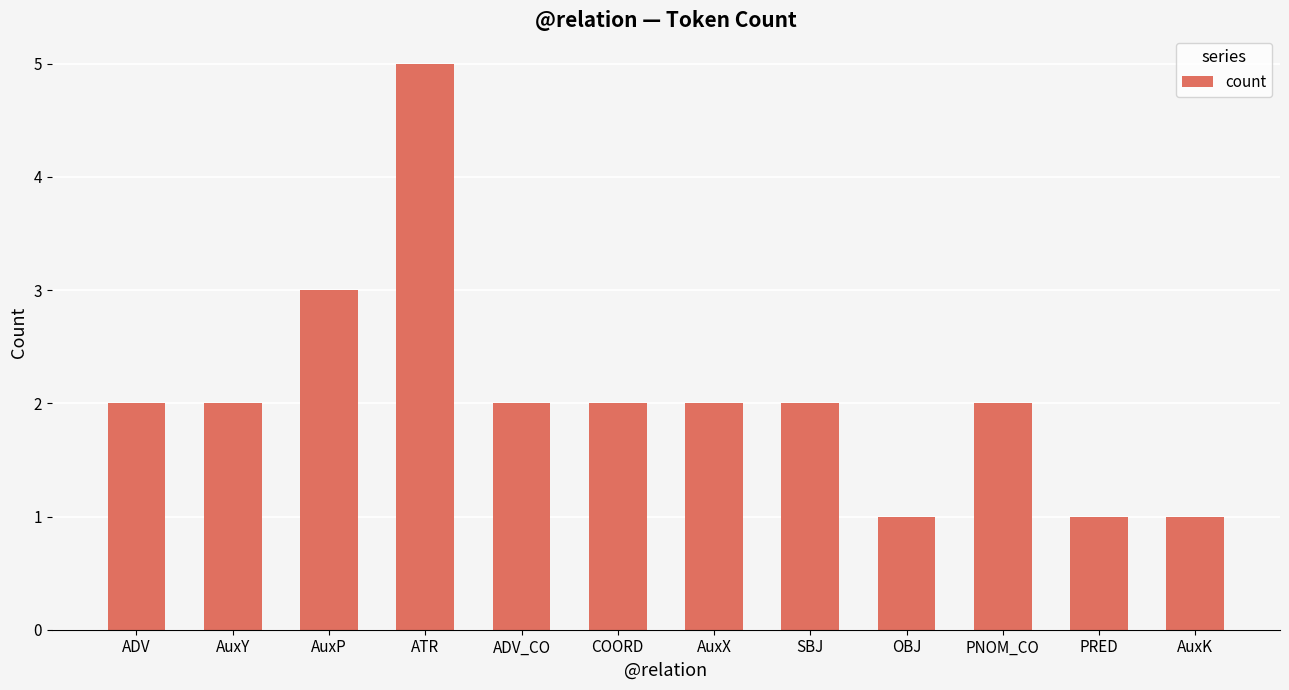

Approximately how many times larger is the value at SBJ compared to AuxK?

2.0